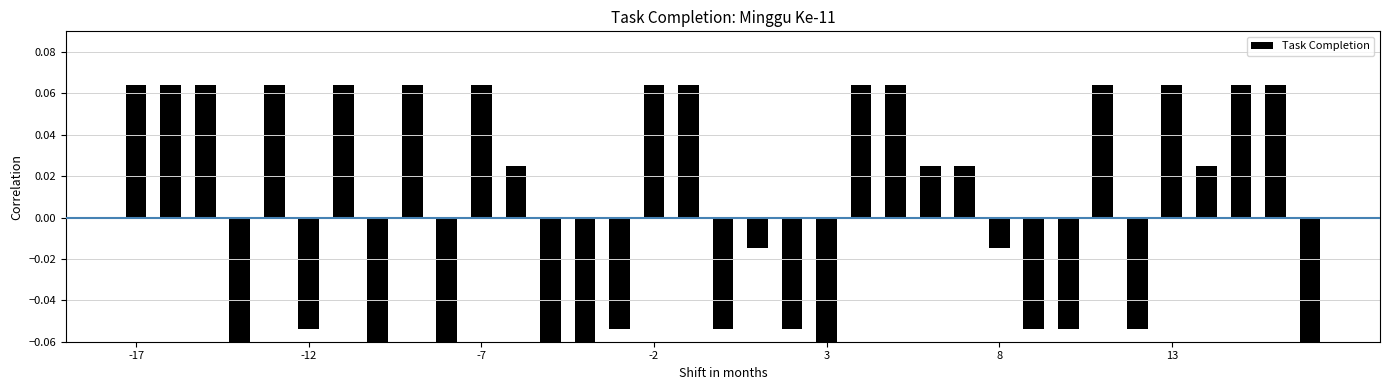

How many values are above zero?

19